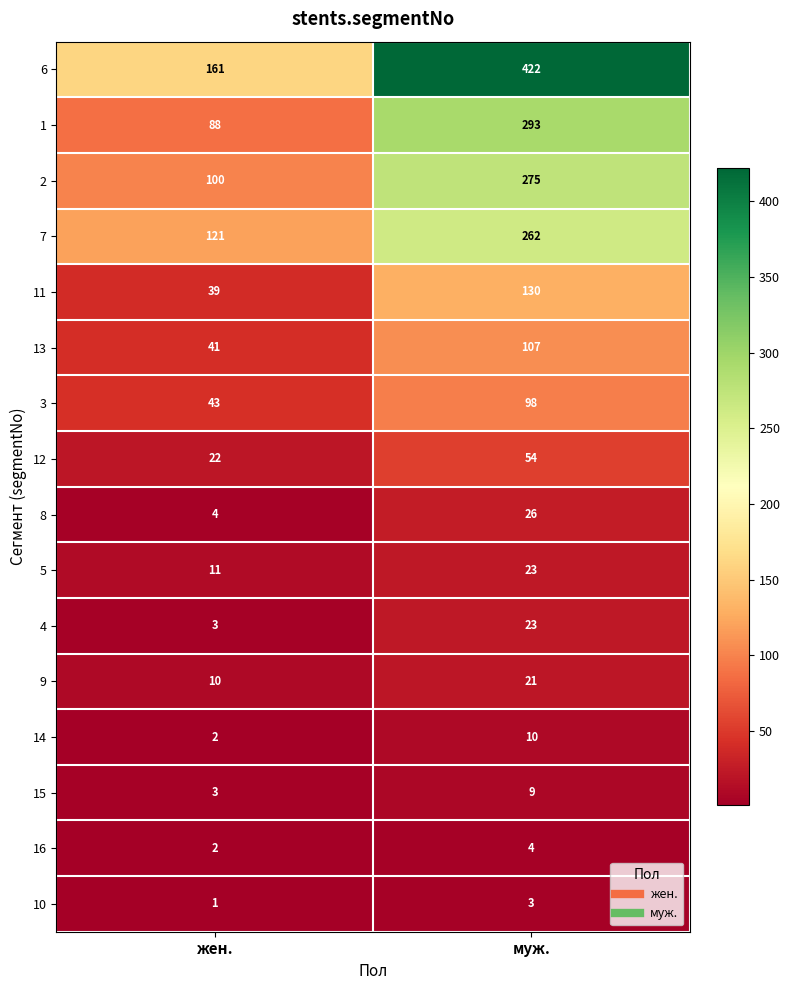

Is it true that 16 equals 1 at муж.?

False